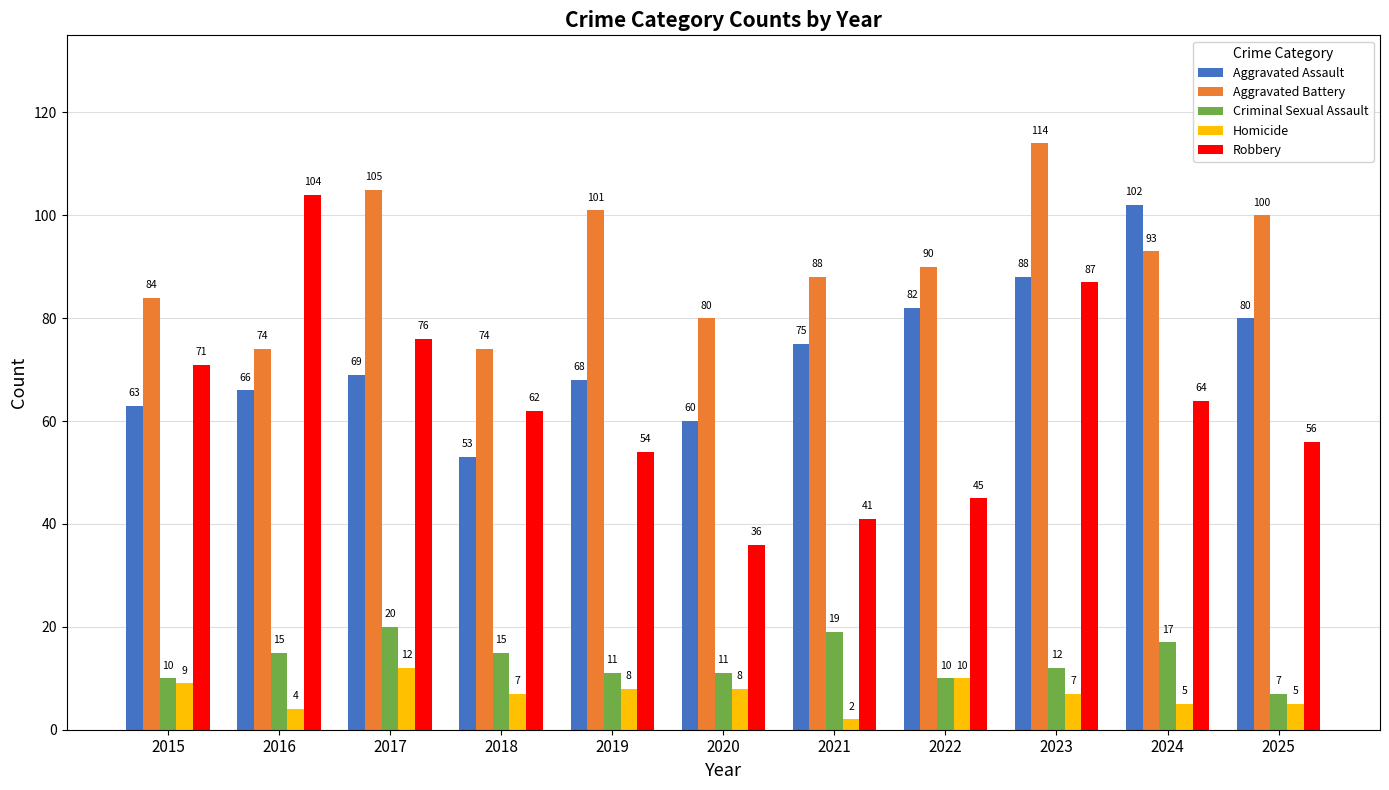

At which category is the sum across all series the highest?

2023